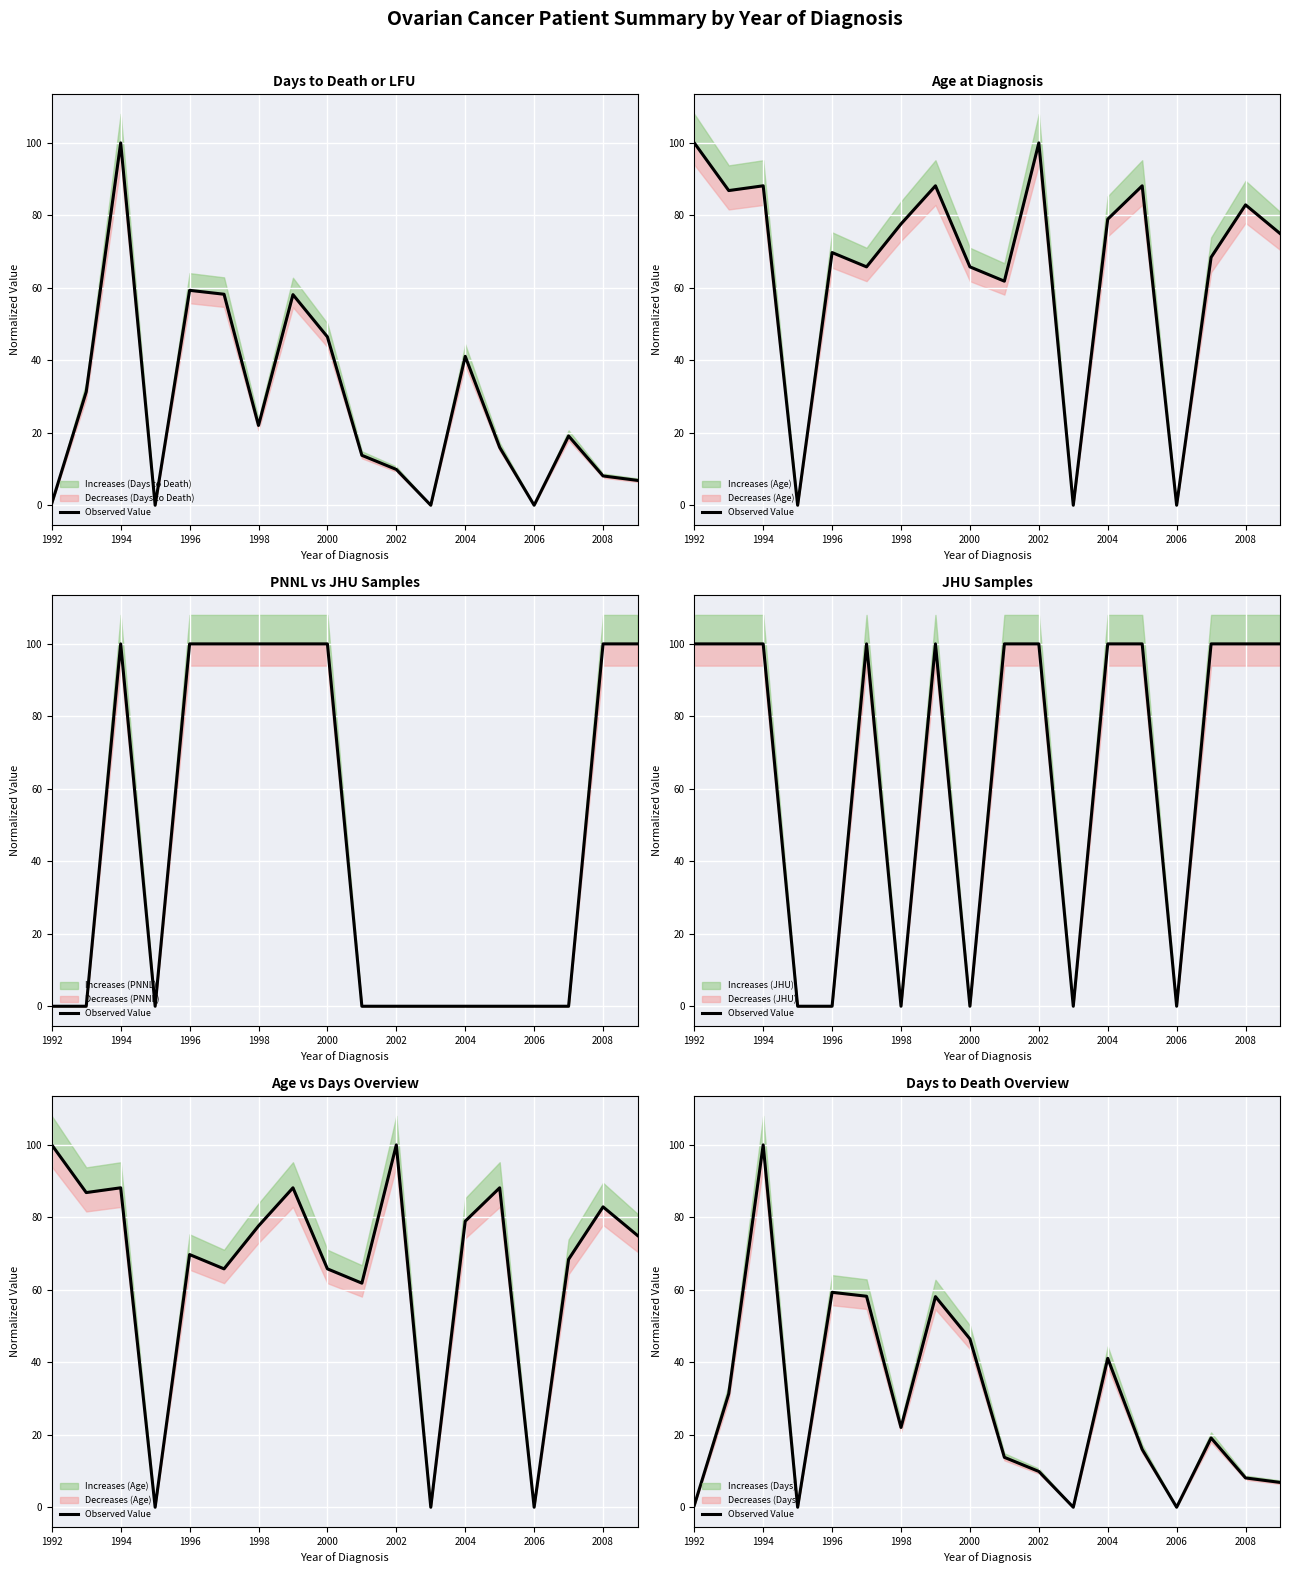

How many interior local peaks (higher than both neighbors) does the data have?

5